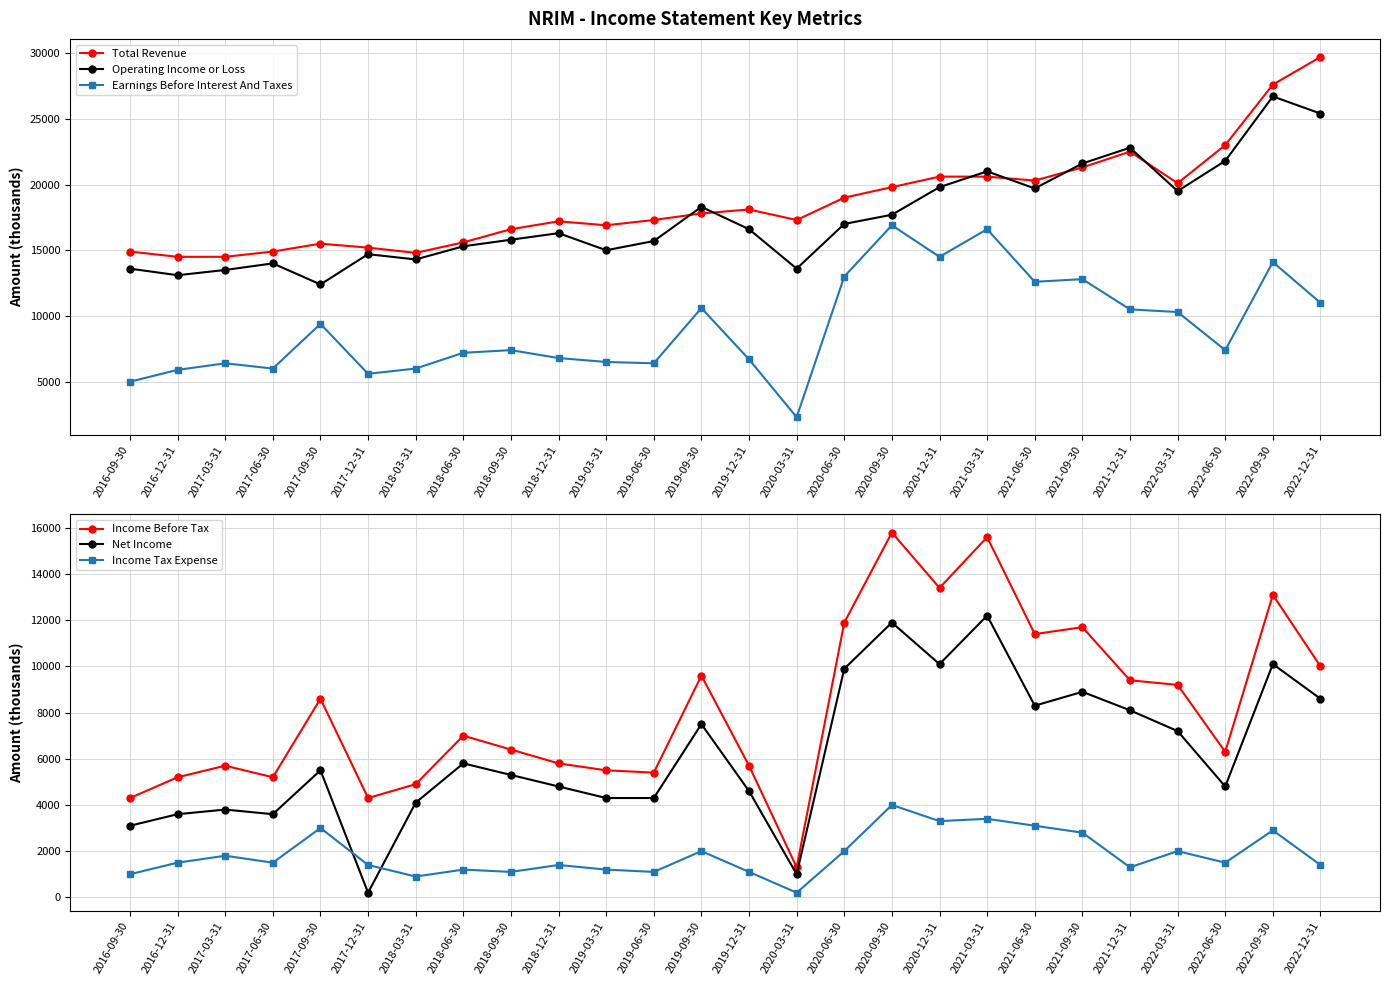

Rank the categories by Income Before Tax value from highest to lowest.

2020-09-30, 2021-03-31, 2020-12-31, 2022-09-30, 2020-06-30, 2021-09-30, 2021-06-30, 2022-12-31, 2019-09-30, 2021-12-31, 2022-03-31, 2017-09-30, 2018-06-30, 2018-09-30, 2022-06-30, 2018-12-31, 2017-03-31, 2019-12-31, 2019-03-31, 2019-06-30, 2016-12-31, 2017-06-30, 2018-03-31, 2016-09-30, 2017-12-31, 2020-03-31